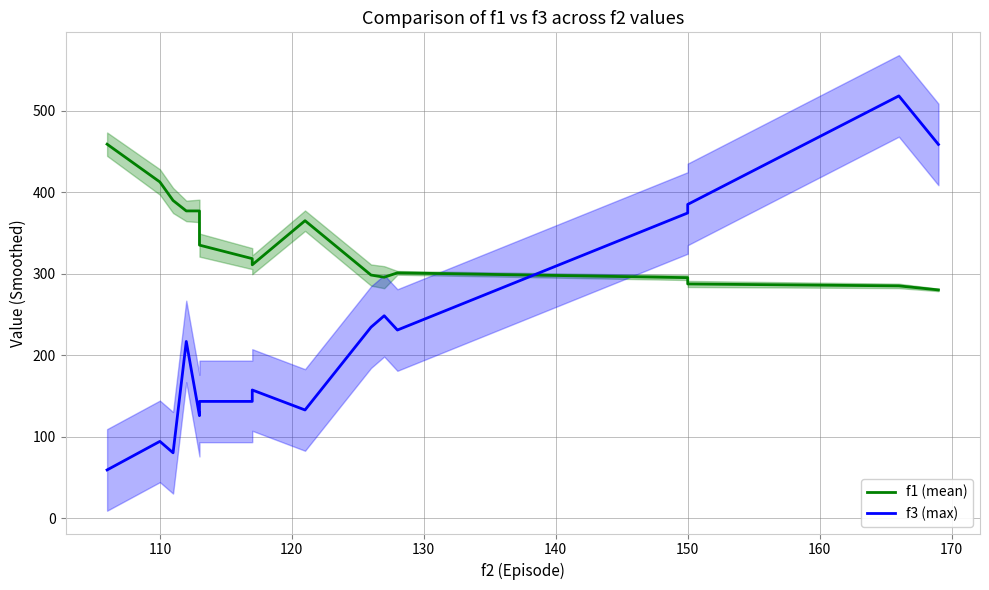

Reading left to right, what are all the values shown in this chart?

f1 (mean): 458.8	412.5	389.8	377.0	377.0	335.1	318.5	310.9	365.0	298.4	295.7	301.1	295.2	287.5	285.1	280.2
f3 (max): 59.5	94.5	80.5	217.0	126.0	143.5	143.5	157.5	133.0	234.5	248.5	231.0	374.5	385.0	518.0	458.5